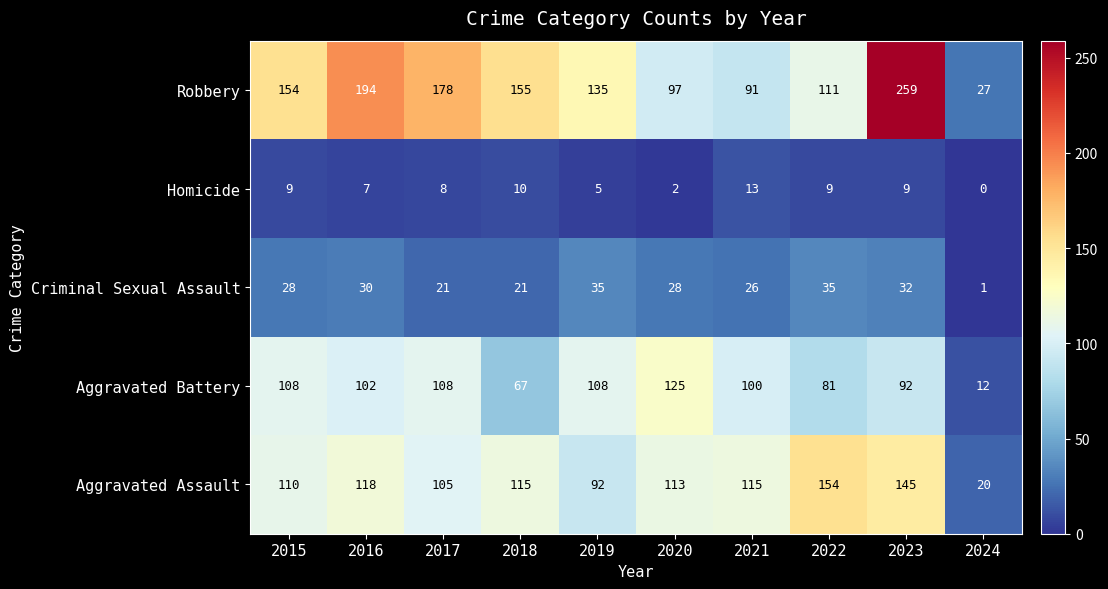

At which label is Aggravated Assault closest to 87?

2019